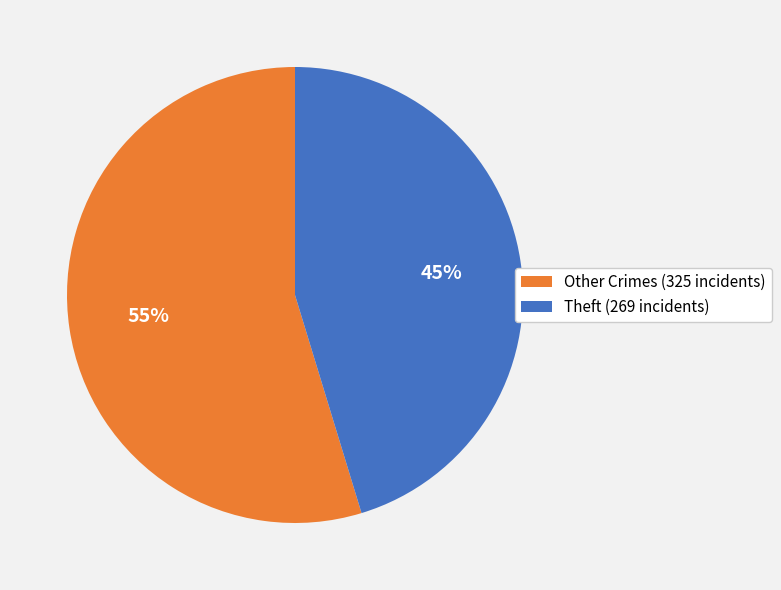

Is it true that Theft (269 incidents) is 58% of the pie?

False